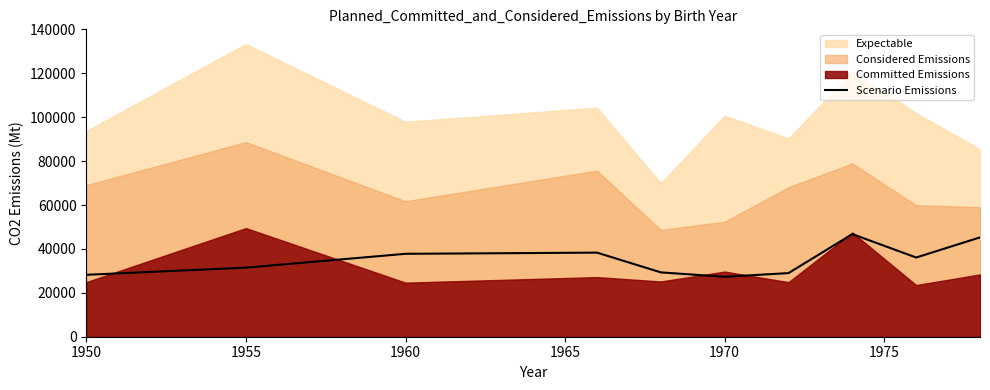

How many lines are shown in the chart?

1